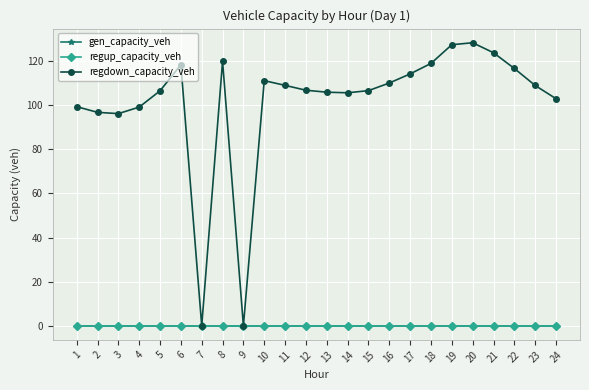

How many series are shown in this chart?

3